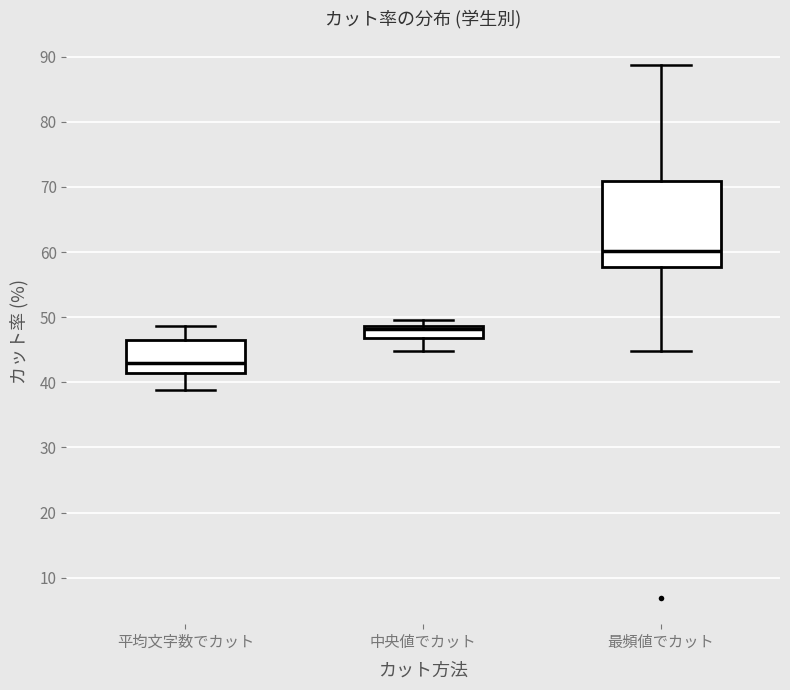

Which box is the tallest, from its lower edge to its upper edge?

最頻値でカット